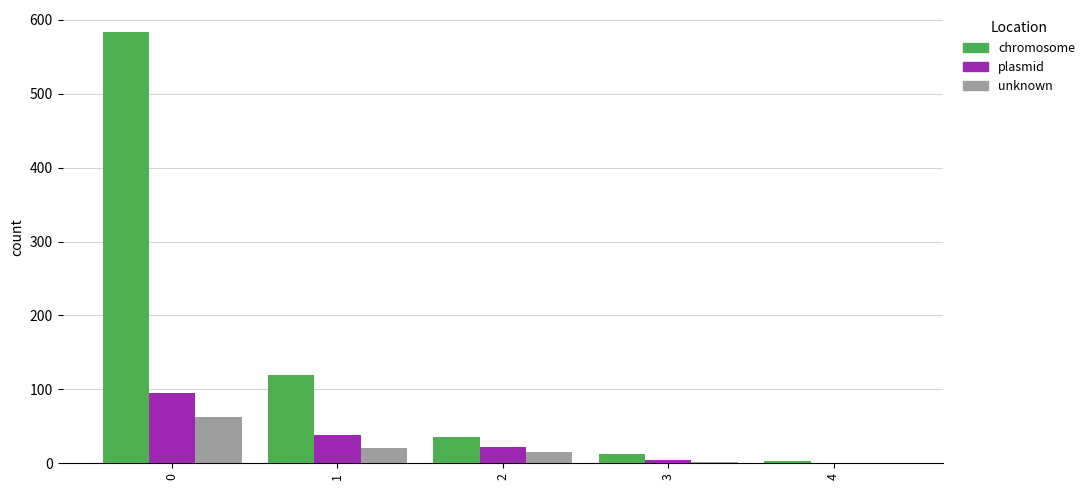

What is the maximum value for plasmid?

95